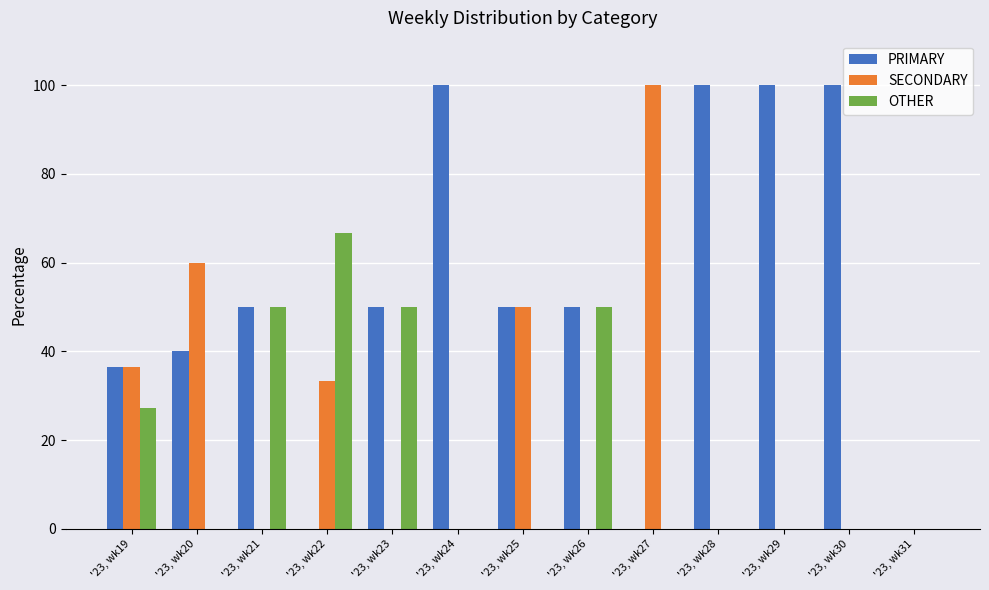

Reading left to right, extract all data points from this chart.

PRIMARY: 36.4	40.0	50.0	0.0	50.0	100.0	50.0	50.0	0.0	100.0	100.0	100.0	0.0
SECONDARY: 36.4	60.0	0.0	33.3	0.0	0.0	50.0	0.0	100.0	0.0	0.0	0.0	0.0
OTHER: 27.3	0.0	50.0	66.7	50.0	0.0	0.0	50.0	0.0	0.0	0.0	0.0	0.0